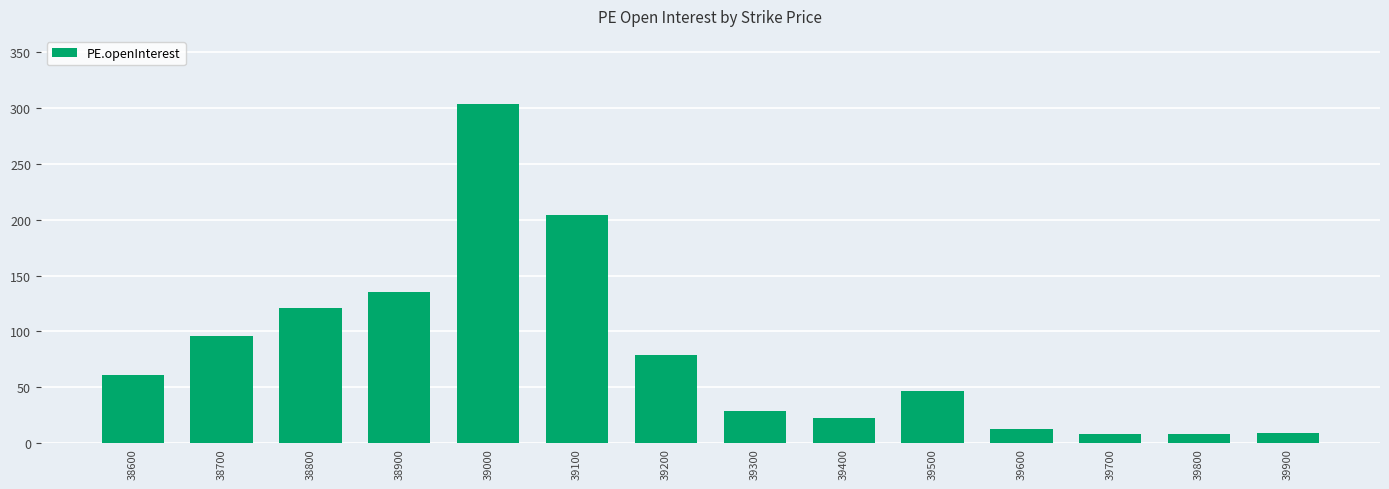

Does the chart contain any negative values?

No